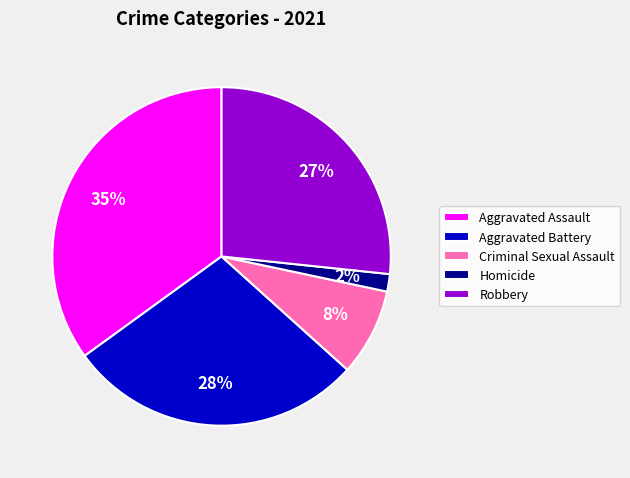

Do Robbery and Aggravated Battery together represent more than half of the pie?

Yes